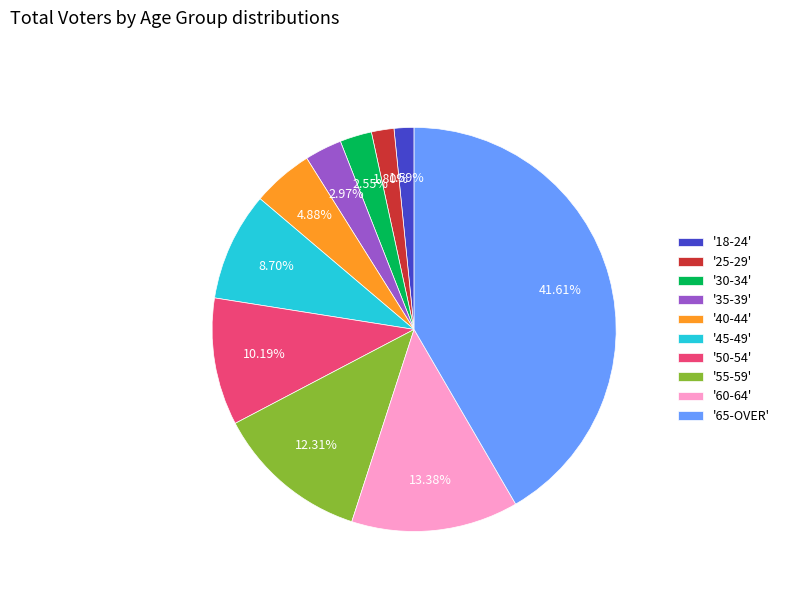

What is the largest slice in the pie chart?

'65-OVER'